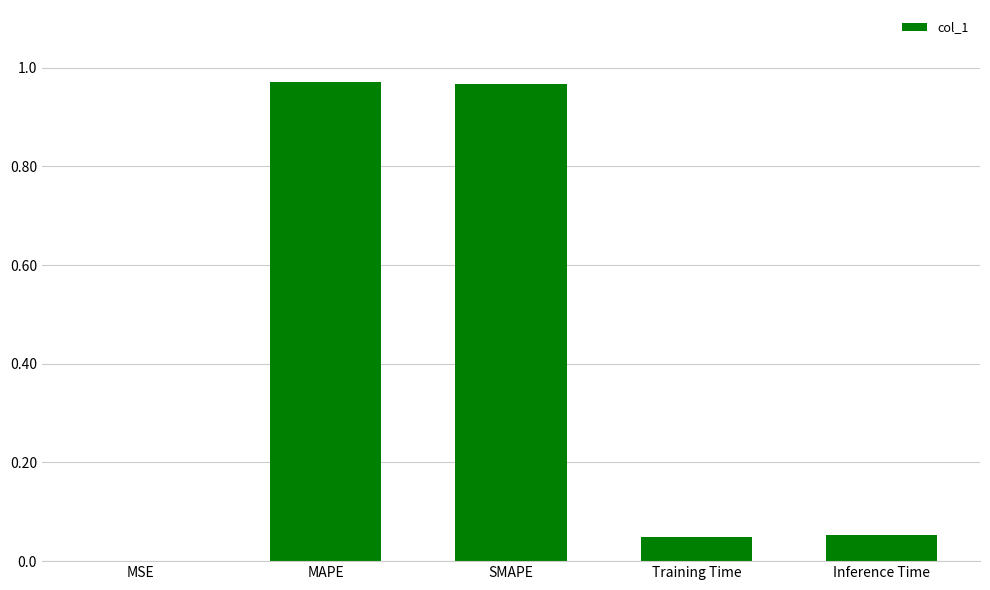

What is the sum of all values?

2.0